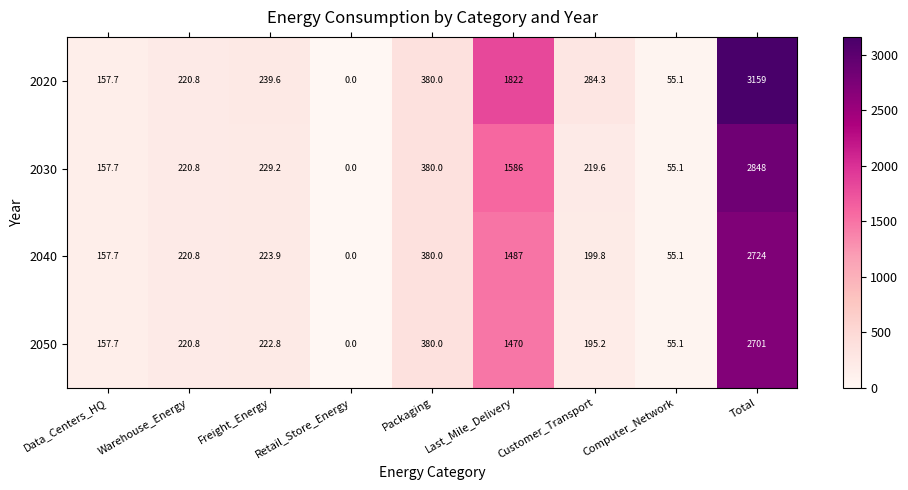

True or false: 2020 has a value of 157.7 at Data_Centers_HQ.

True